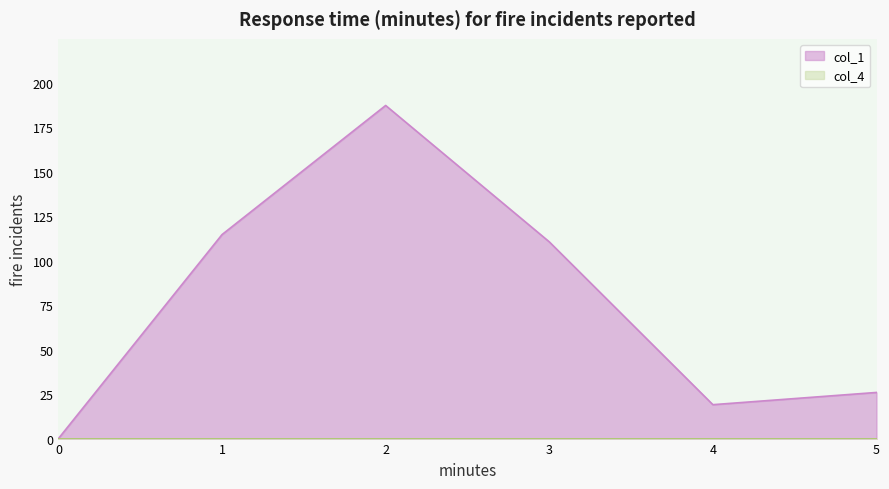

What is the sum of the values at 0 and 3?

110.7